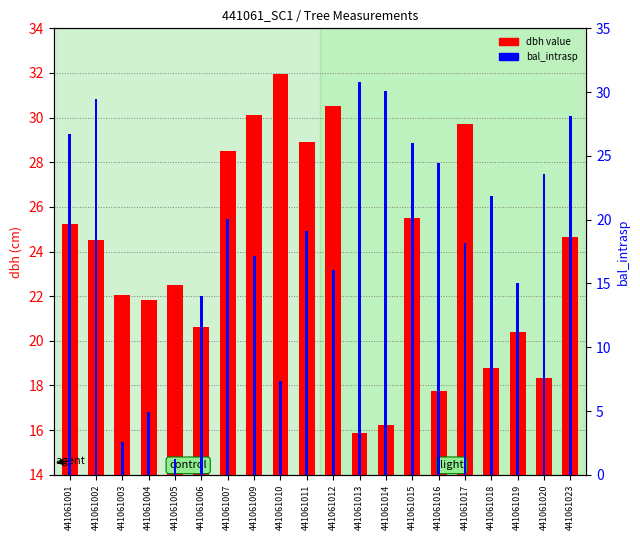

The value of dbh at 441061009 is 30.1. True or false?

True